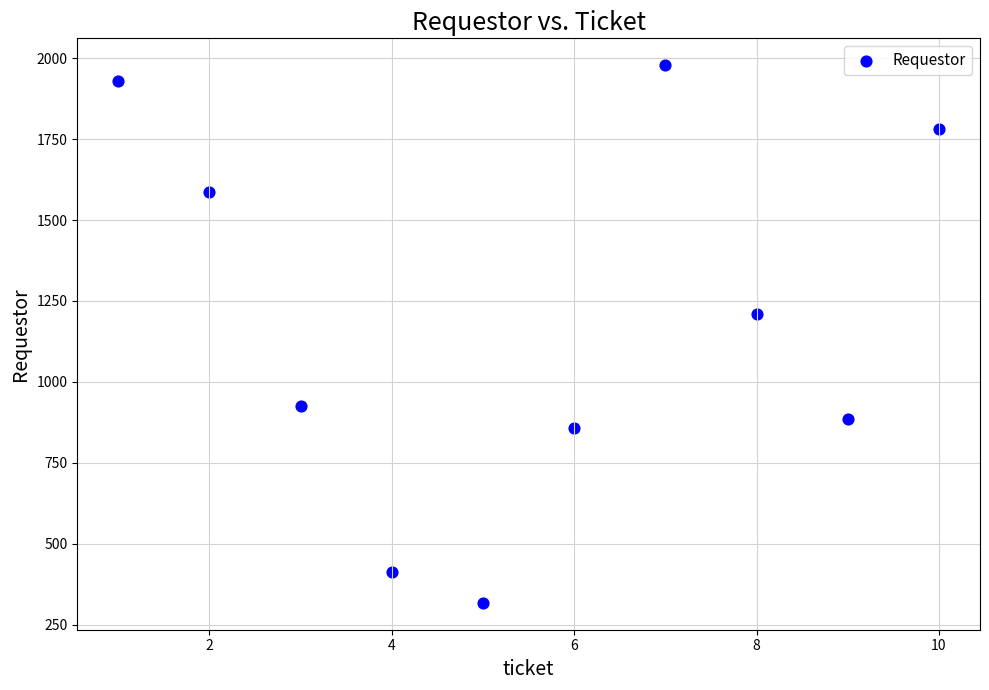

What Y value in the scatter plot is closest to 1148?

1209